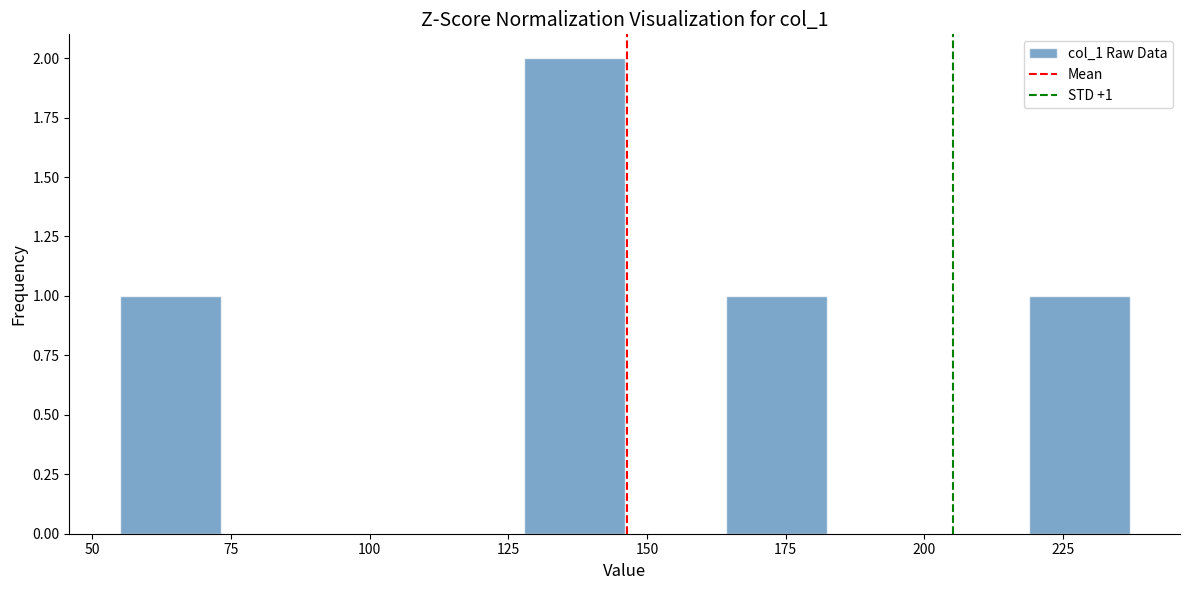

Around what value on the x-axis is the tallest bar? Give the approximate position of its centre, as read against the axis.

135